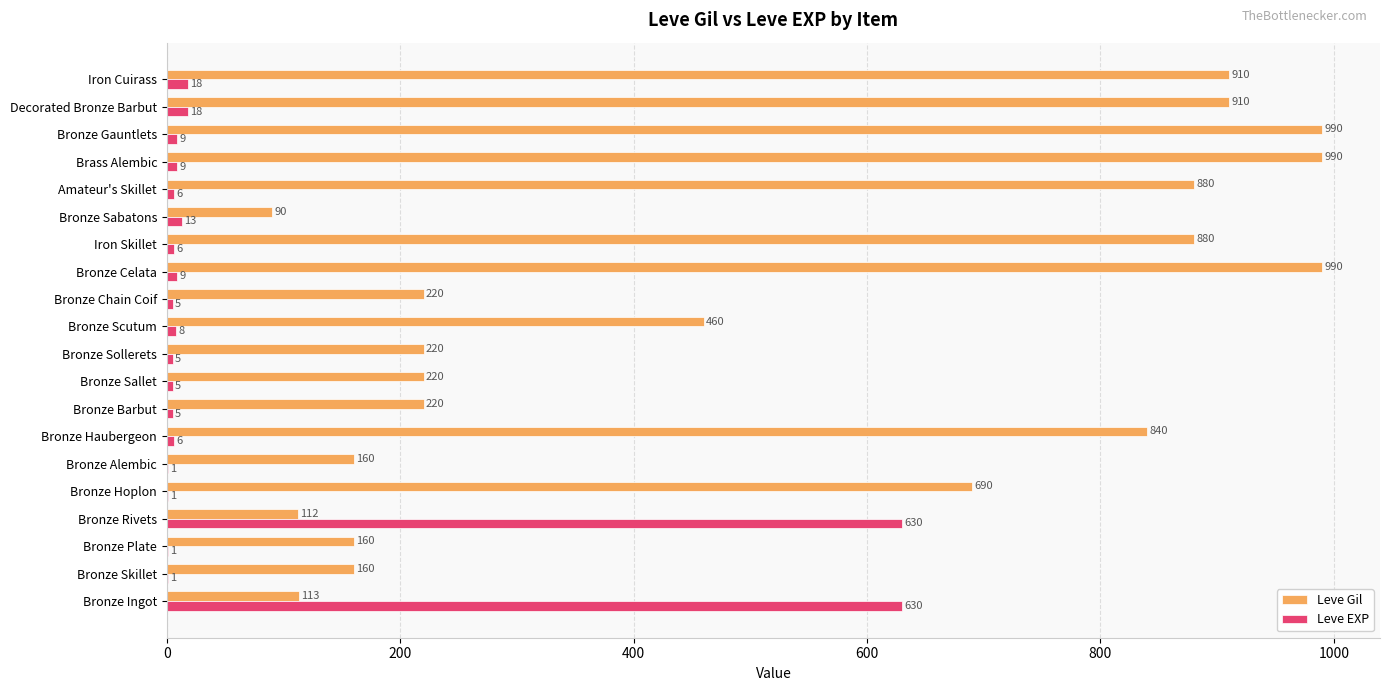

Which series has the largest total across all categories?

Leve Gil